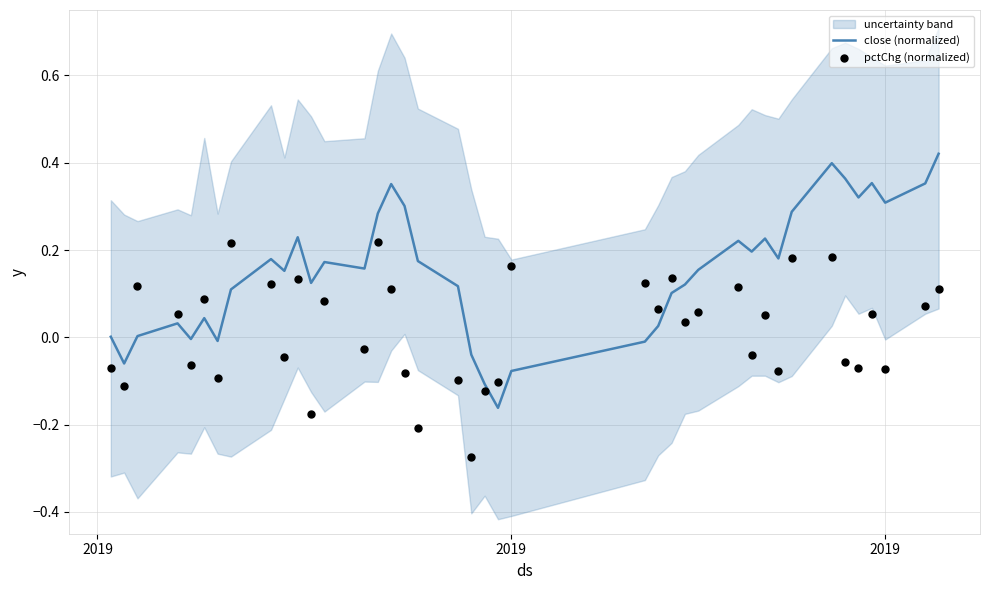

Which series has the largest total across all categories?

close (normalized)